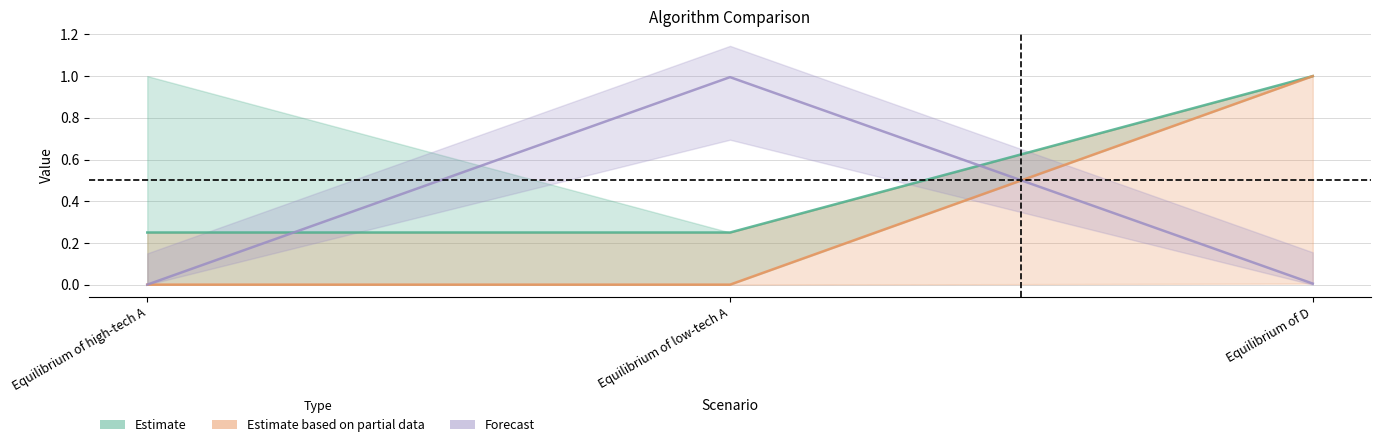

Between Equilibrium of low-tech A and Equilibrium of high-tech A, which is larger?

Equilibrium of low-tech A